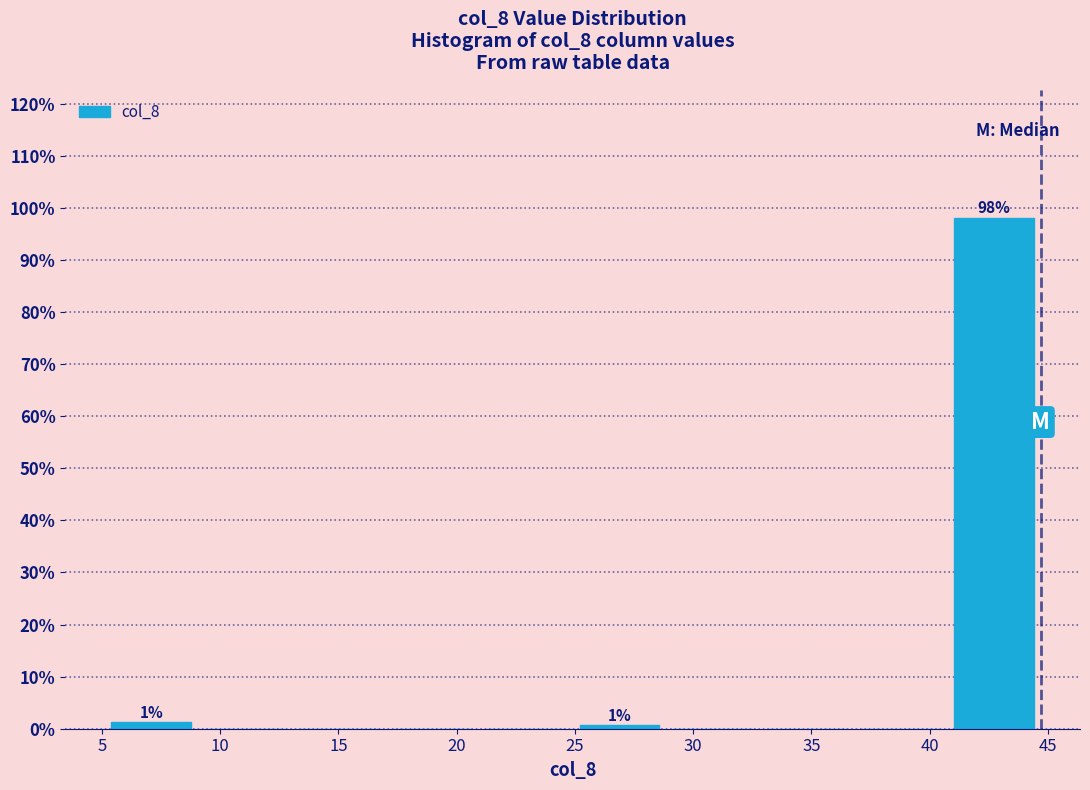

Over which range of the x-axis is the bar tallest?

40.5 to 44.5